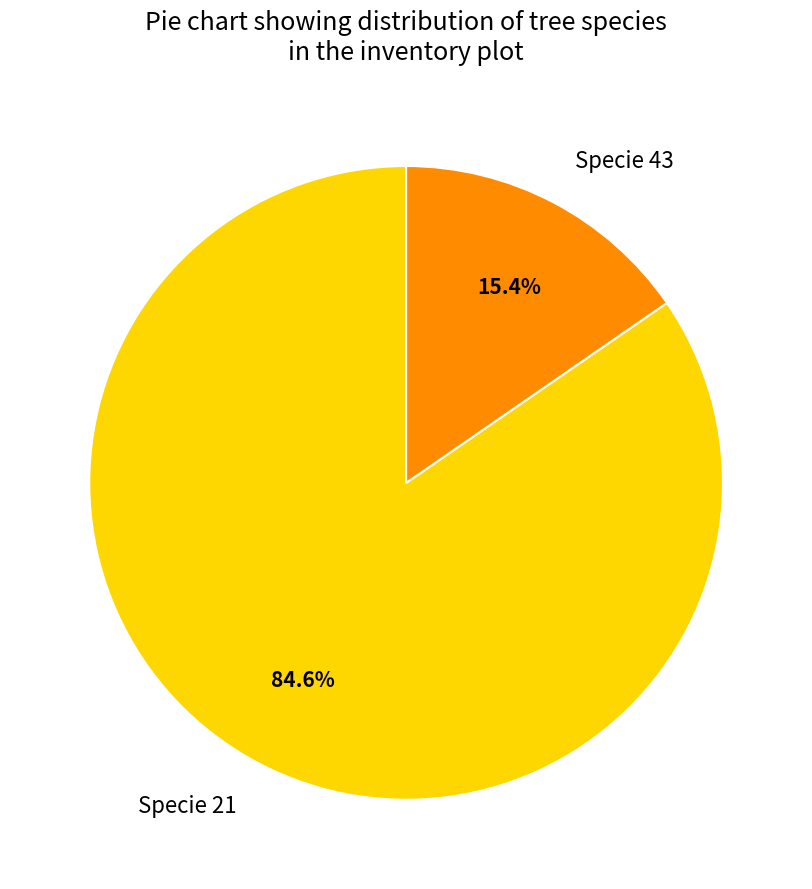

How many slices are in this pie chart?

2